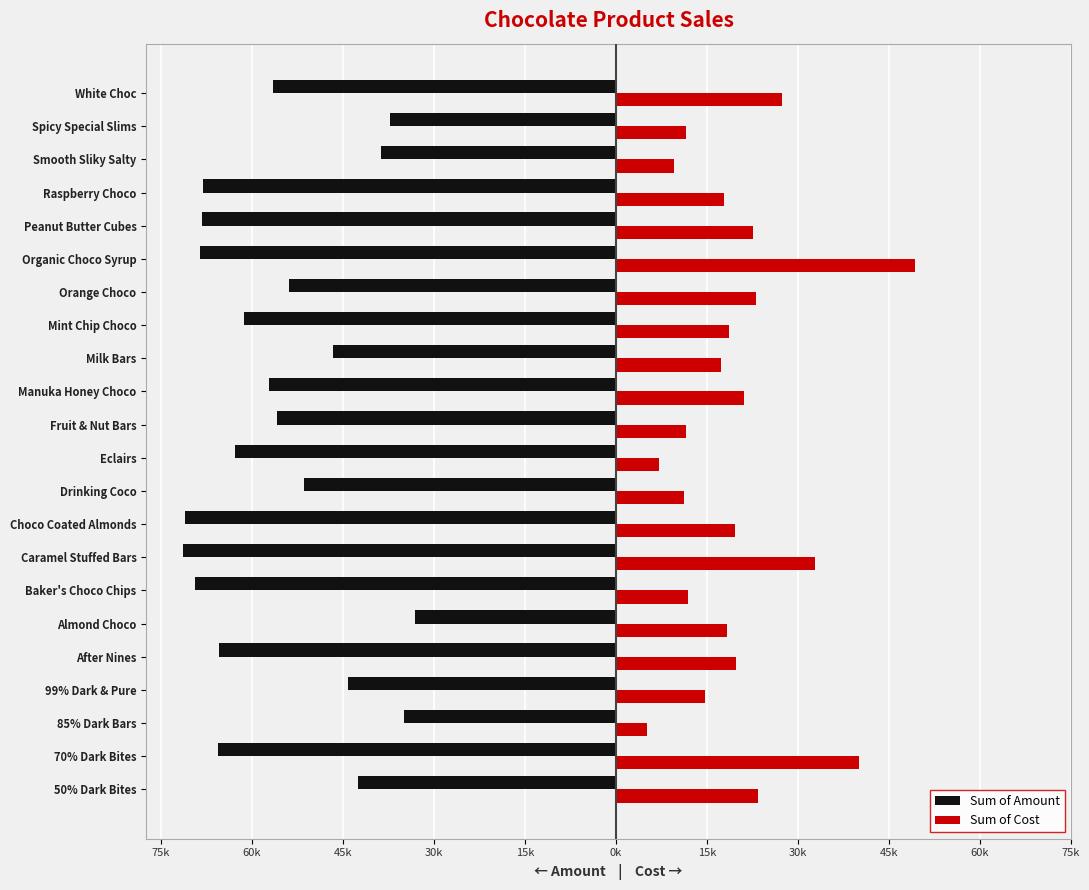

What are all the series names shown in the legend?

Sum of Amount, Sum of Cost